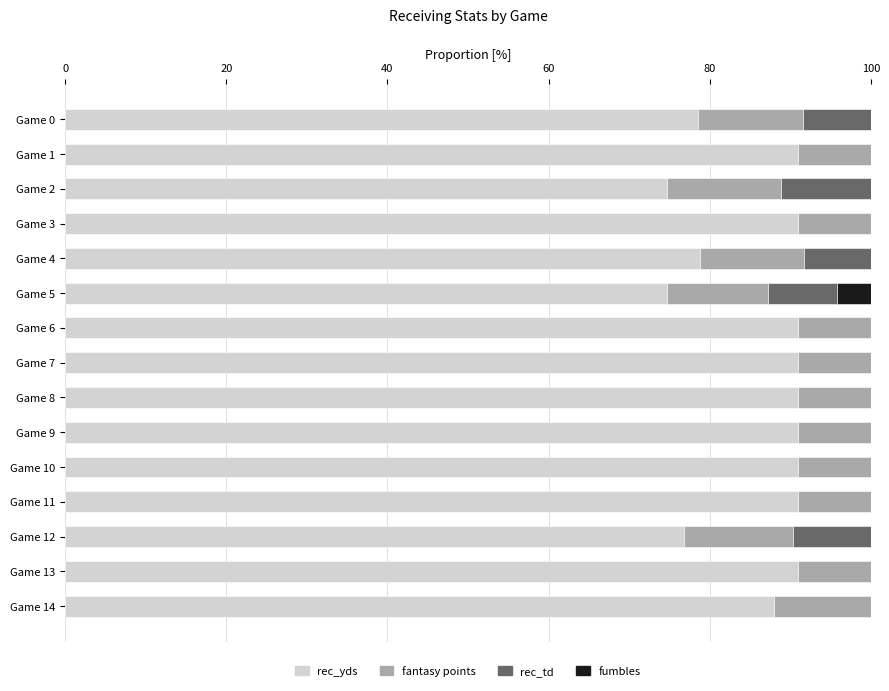

What is the total value across all series at Game 9?

100.0